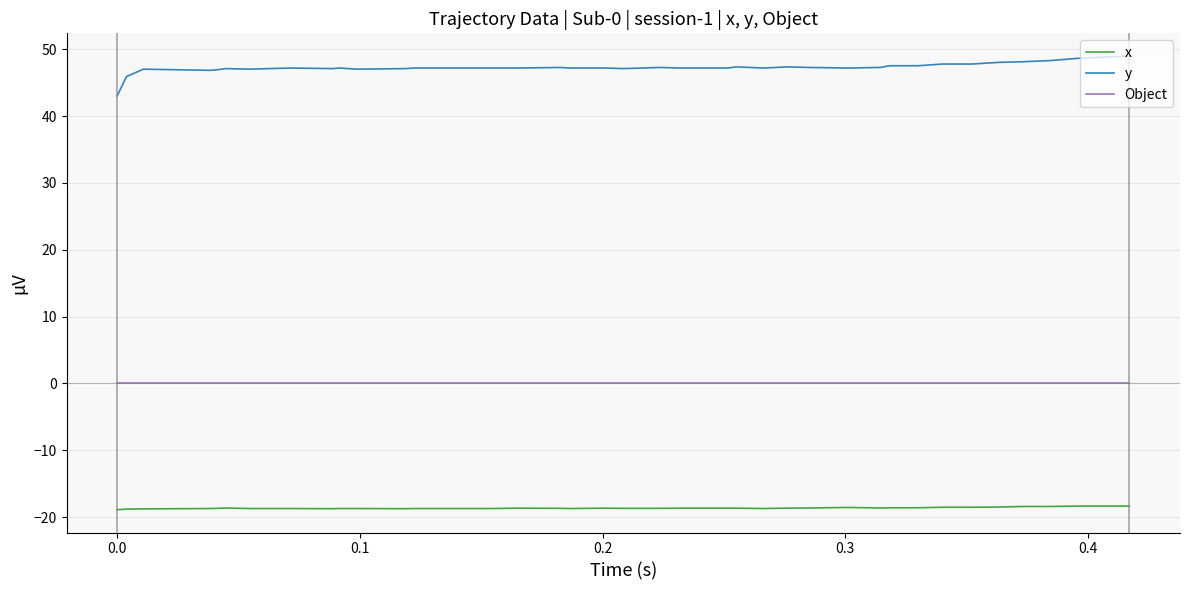

What is the maximum value for y?

49.0